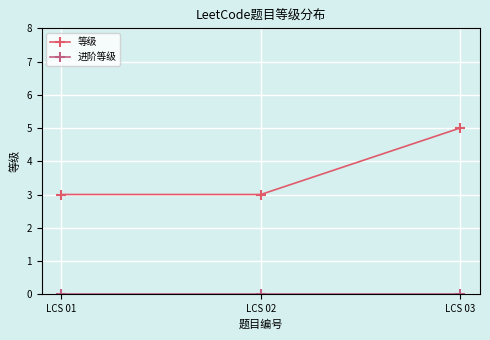

The 进阶等级 series shows 0 at LCS 02. True or false?

True